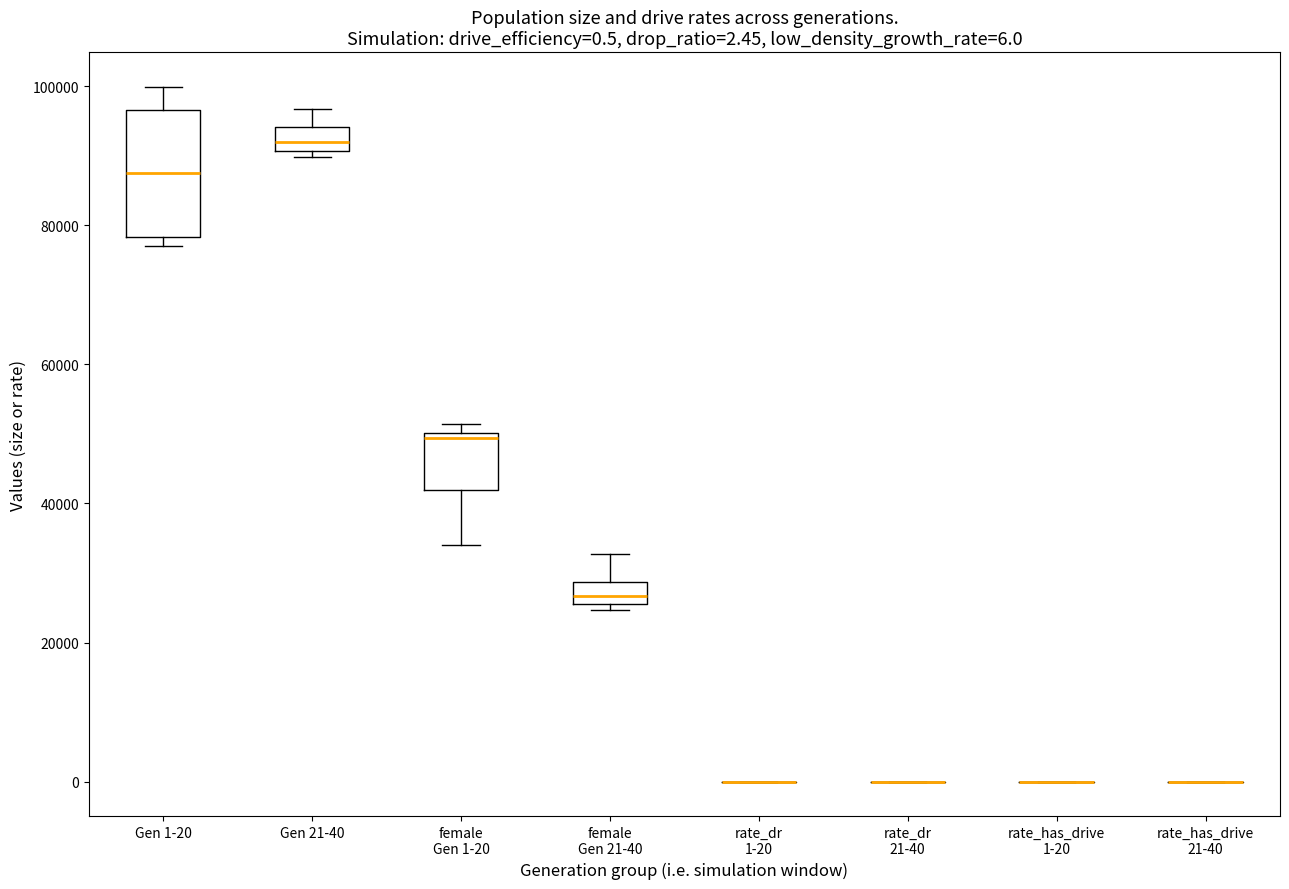

Comparing the boxes themselves (not the whiskers), which one is the tallest?

Gen 1-20